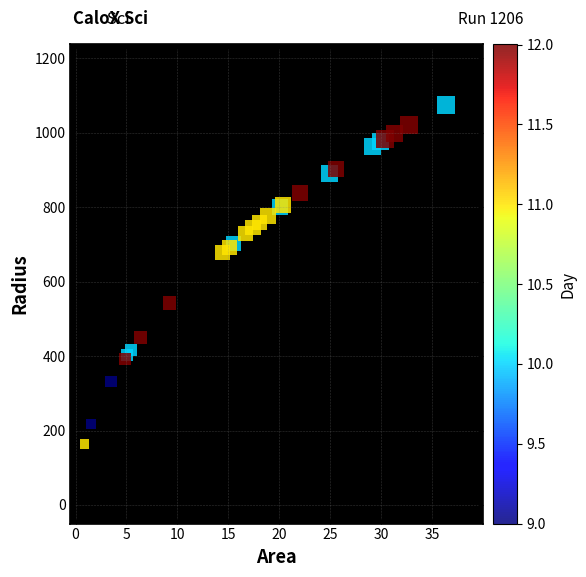

What Y value in the scatter plot is closest to 619?

678.3